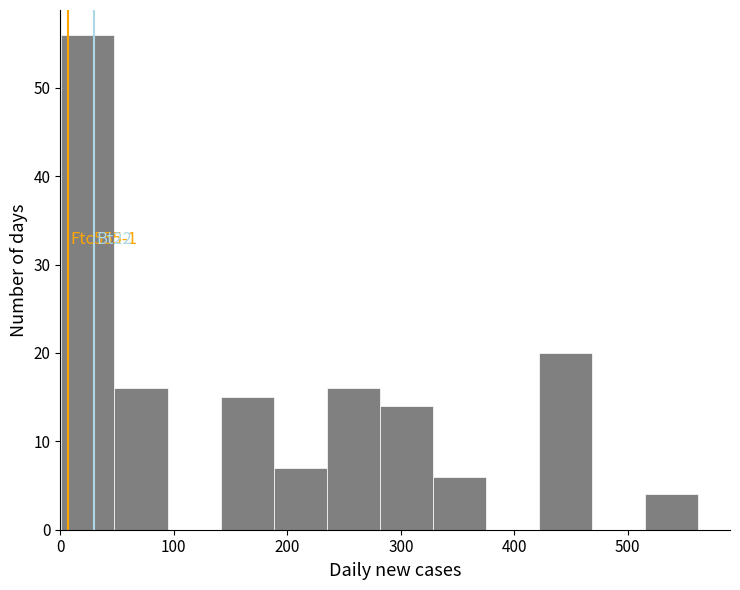

Which range on the x-axis has the tallest bar?

0 to 50